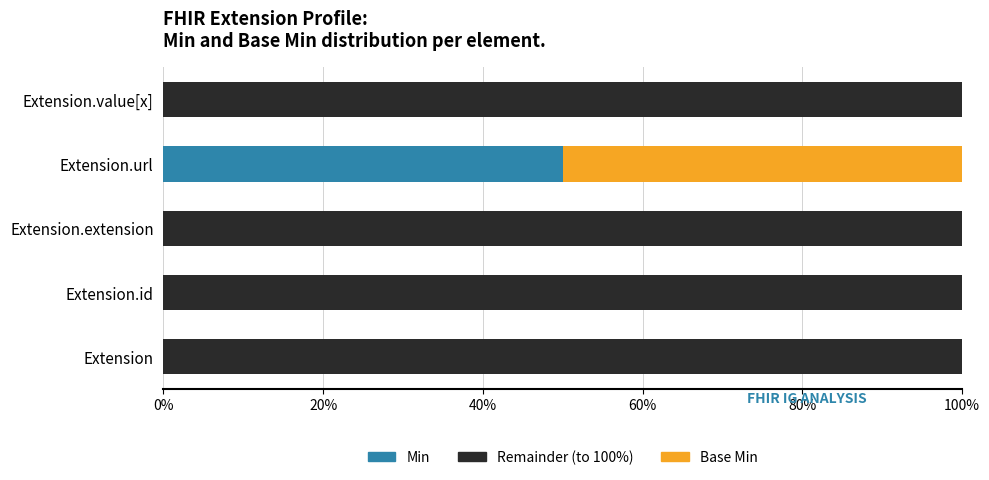

What is the total value across all series at Extension.id?

100